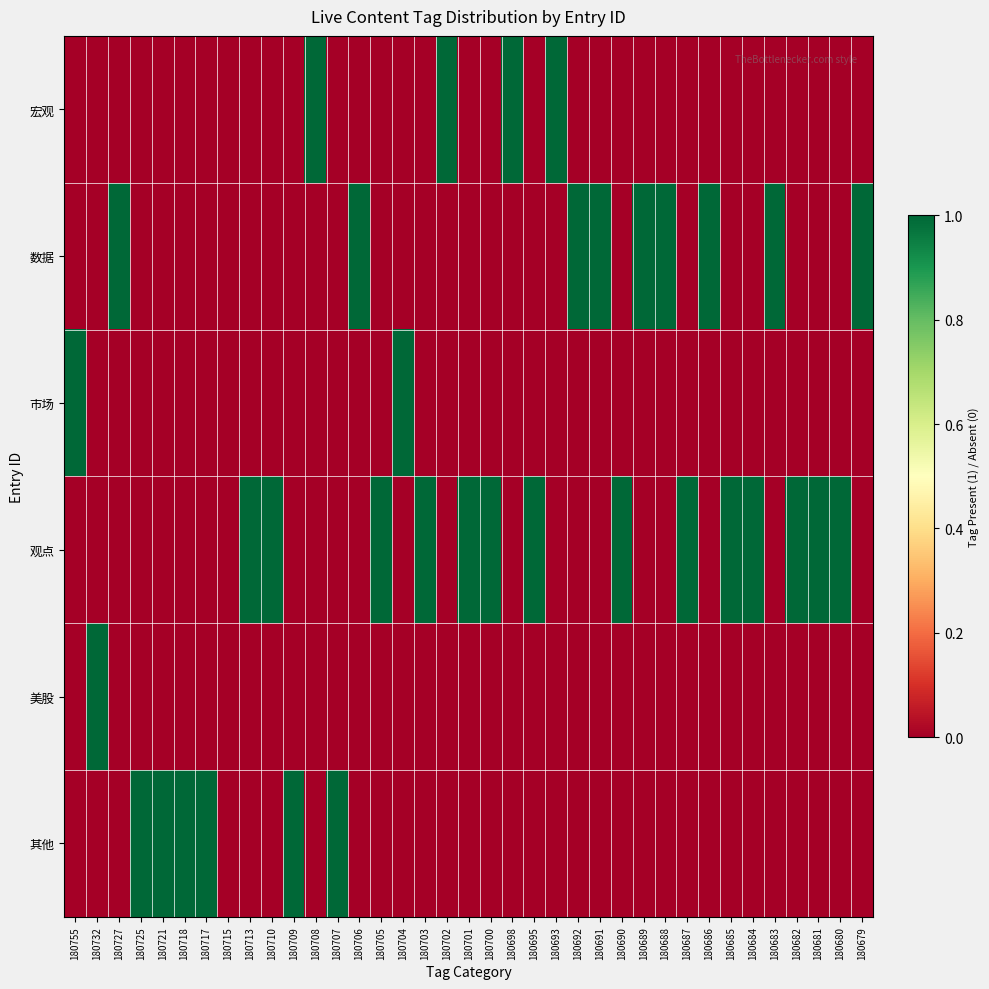

Which series has the largest total across all categories?

观点